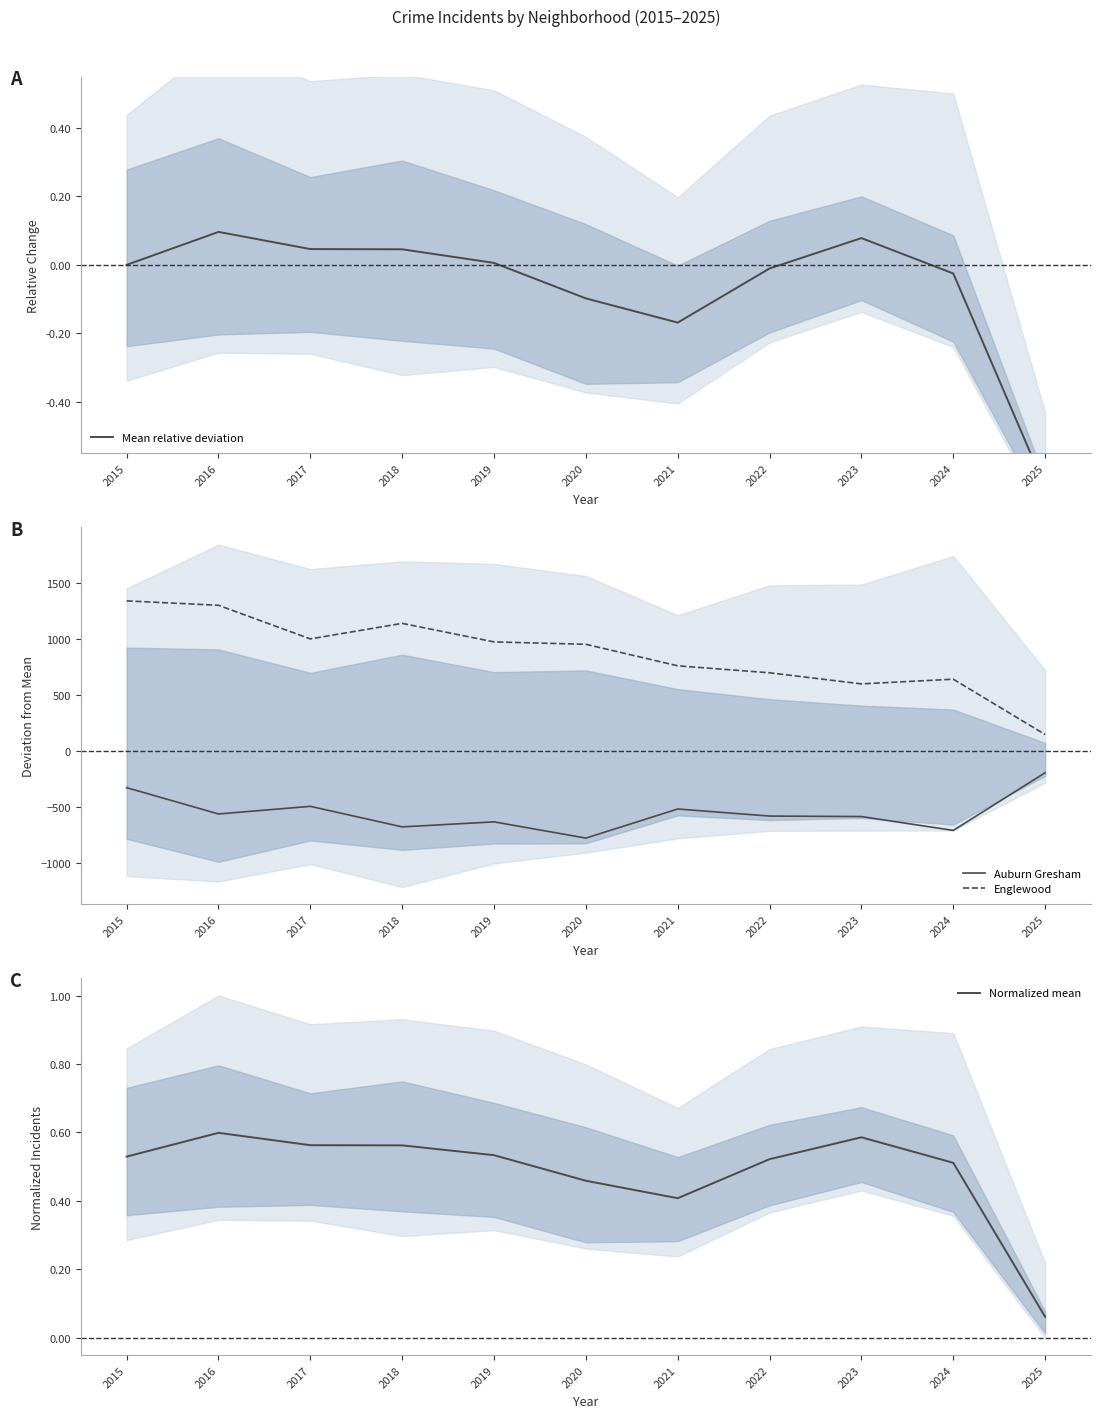

True or false: Mean relative deviation has more than 1 points higher than both neighbors.

True